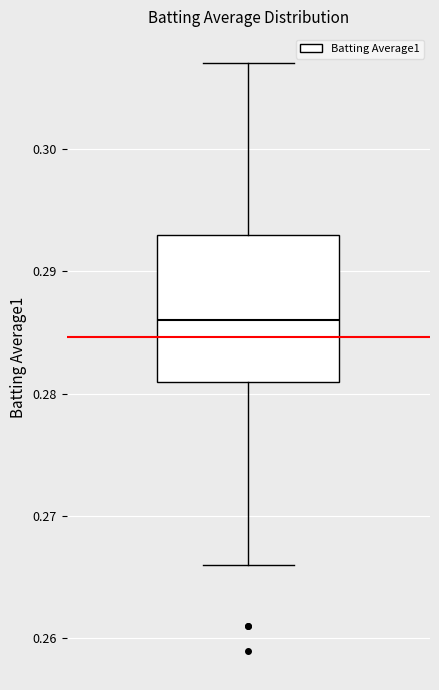

Where does the lower whisker of the box end on the y-axis? The values are not printed on the chart, so give them approximately, as read against the axis.

0.266